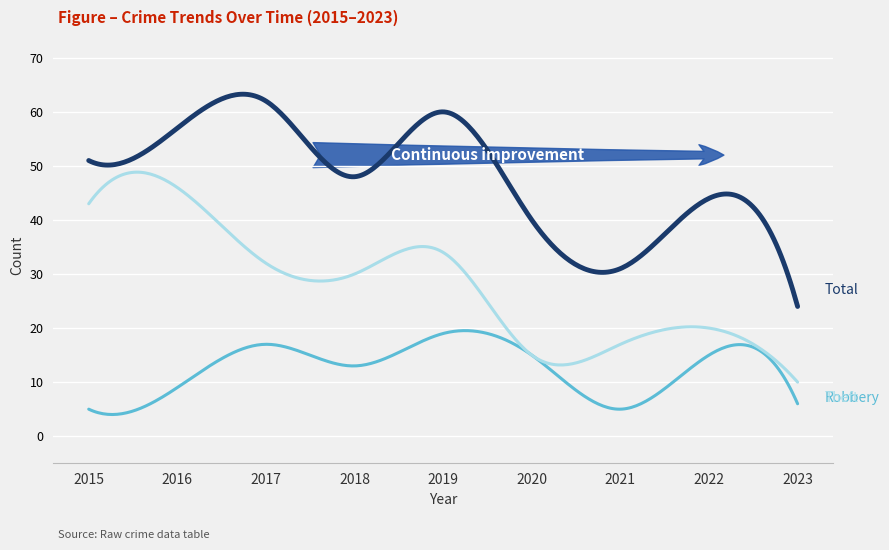

What is the smallest value displayed?

4.0